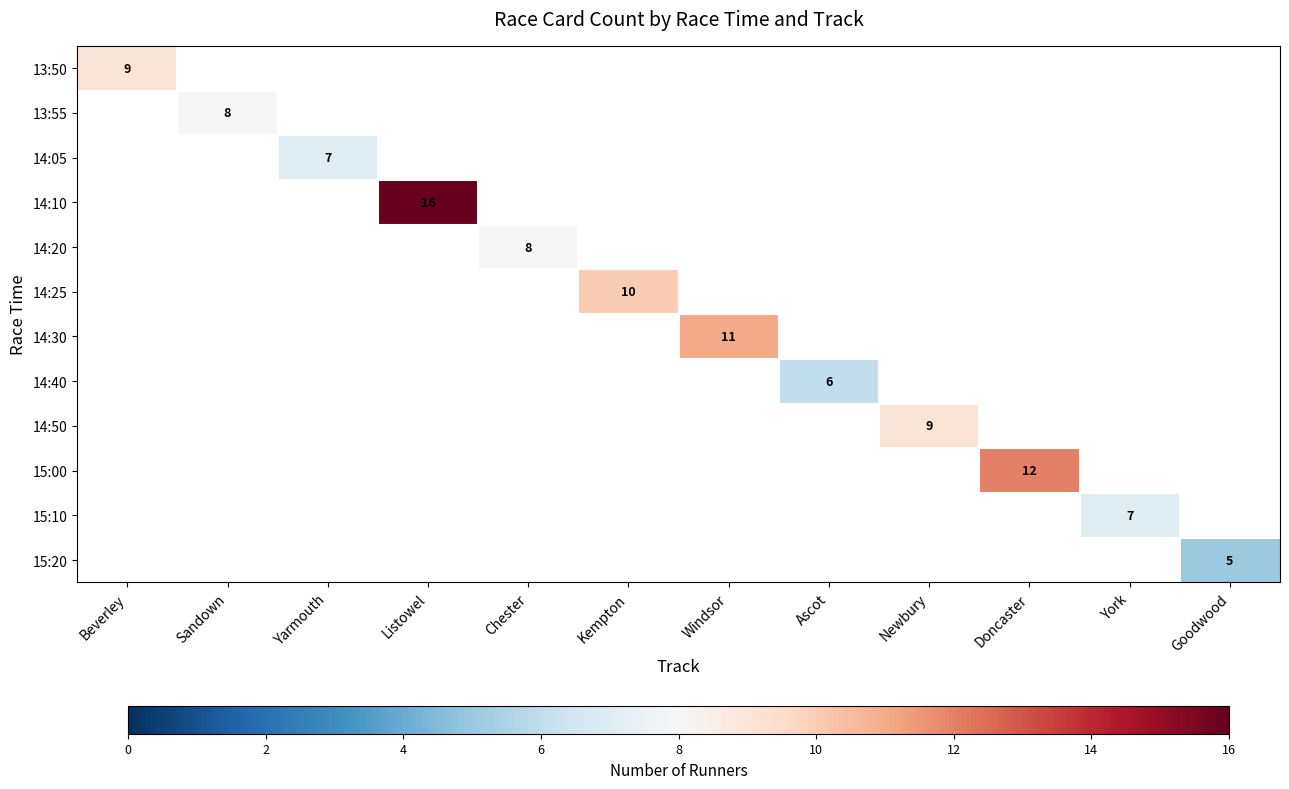

What is the minimum value shown in the chart?

5.0